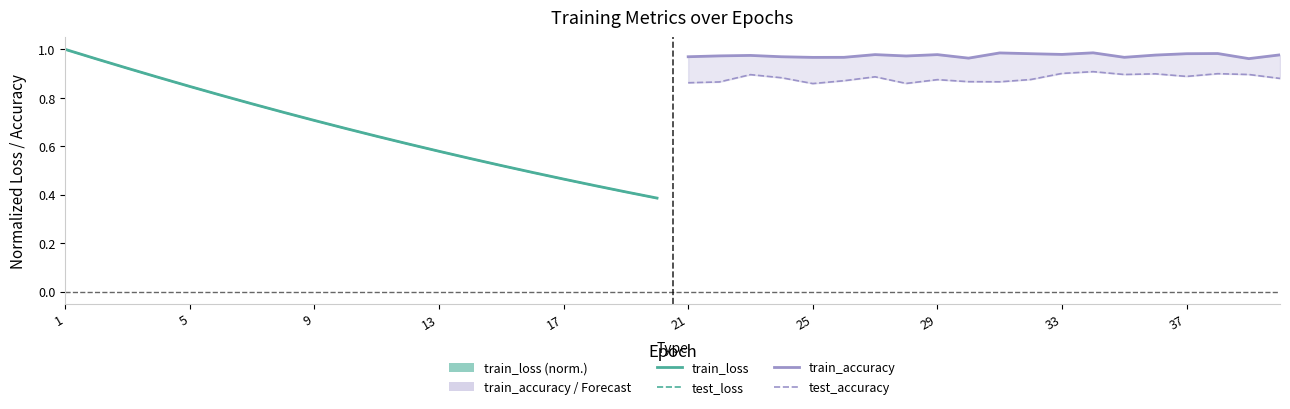

True or false: test_loss has a value of 0.7 at 17.

False